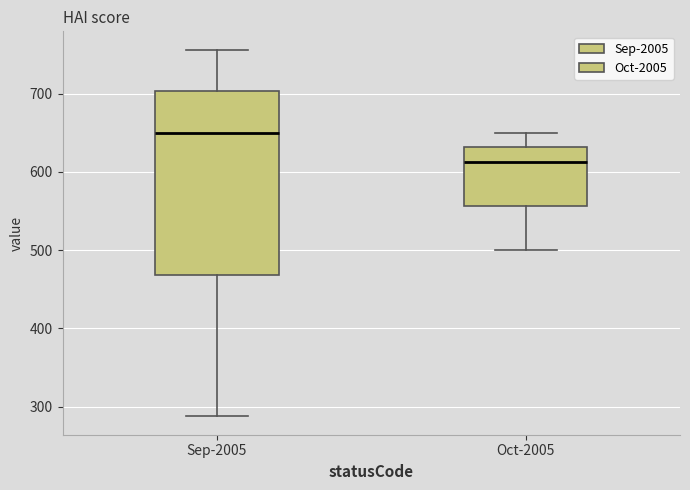

Which box is the tallest, from its lower edge to its upper edge?

Sep-2005